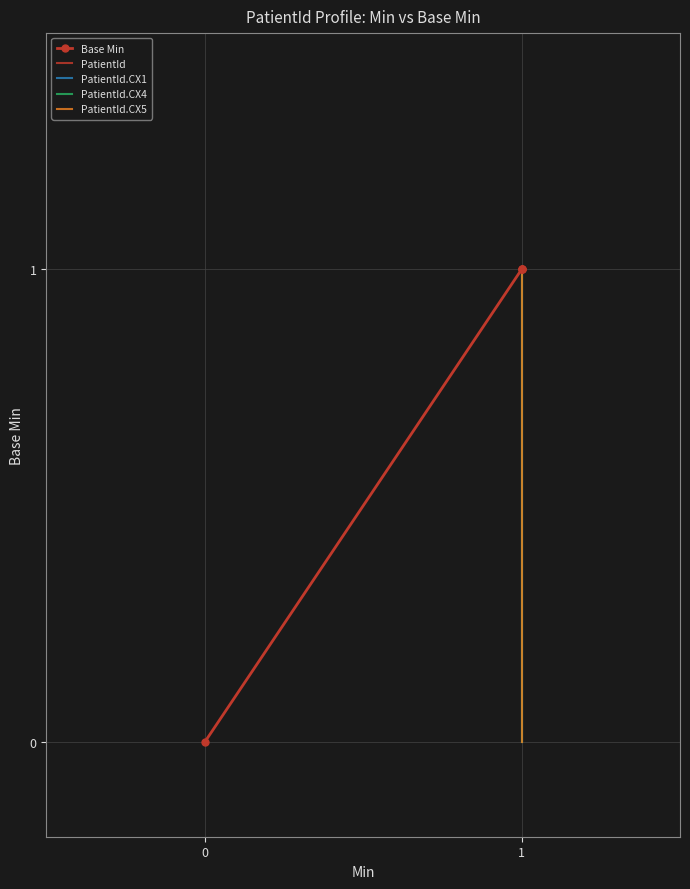

True or false: the data shows 1 at 1.

True